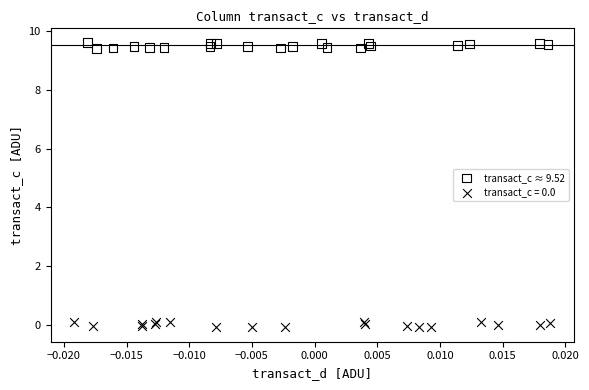

Which series reaches the maximum Y coordinate?

transact_c ≈ 9.52